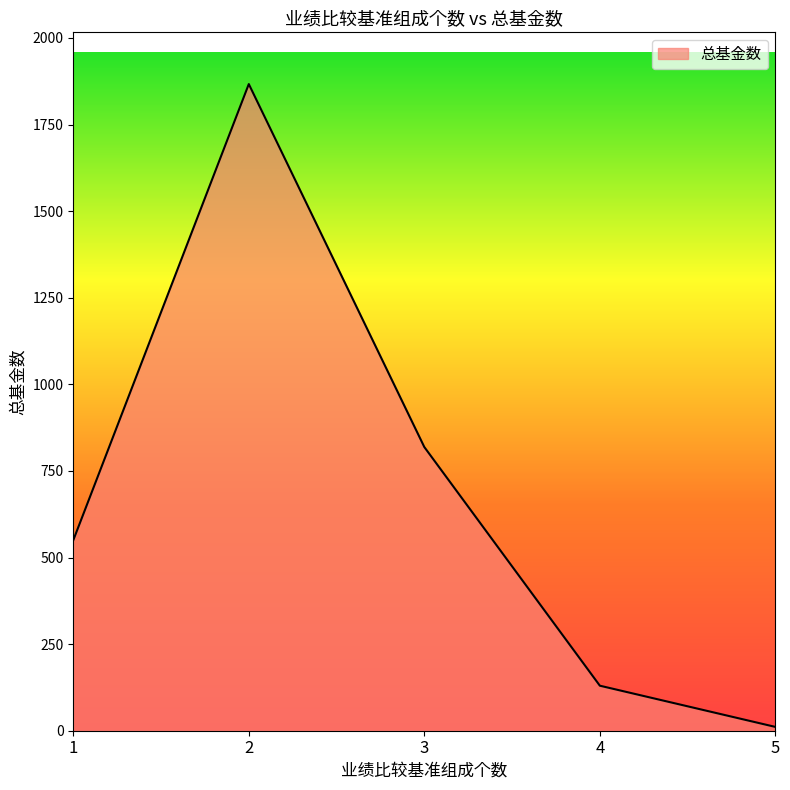

How many lines are shown in the chart?

1